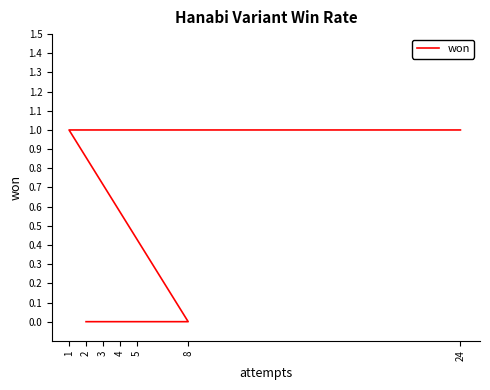

What is the difference between the maximum and minimum values?

1